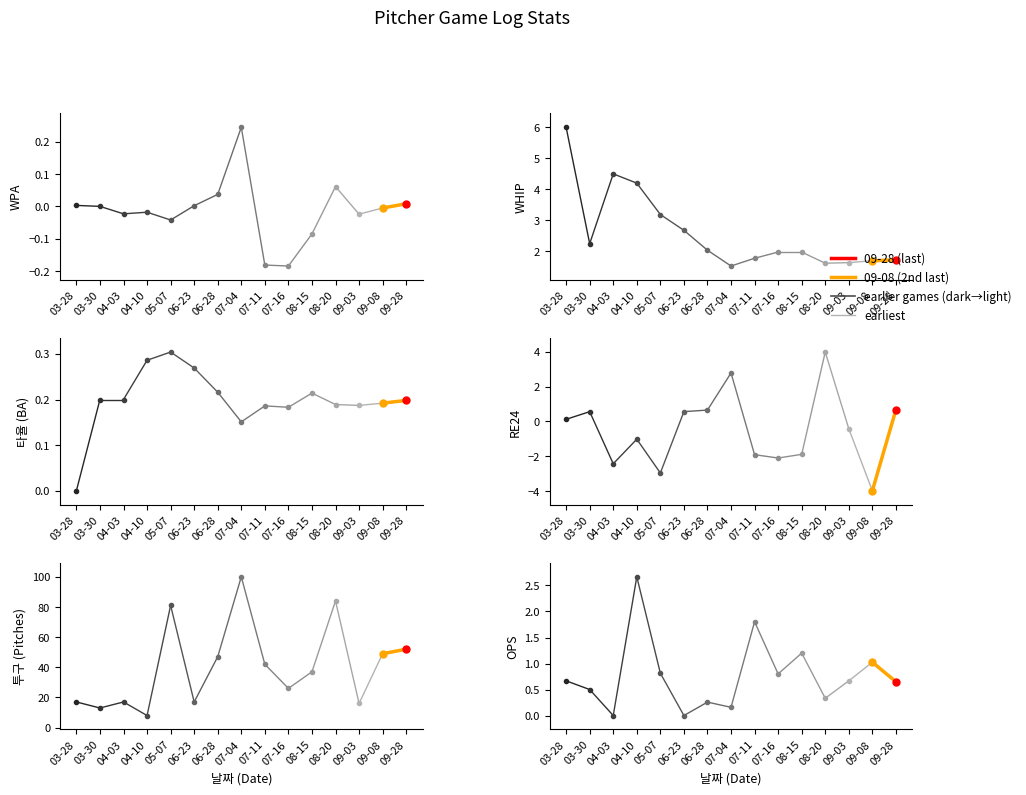

How many lines are shown in the chart?

6